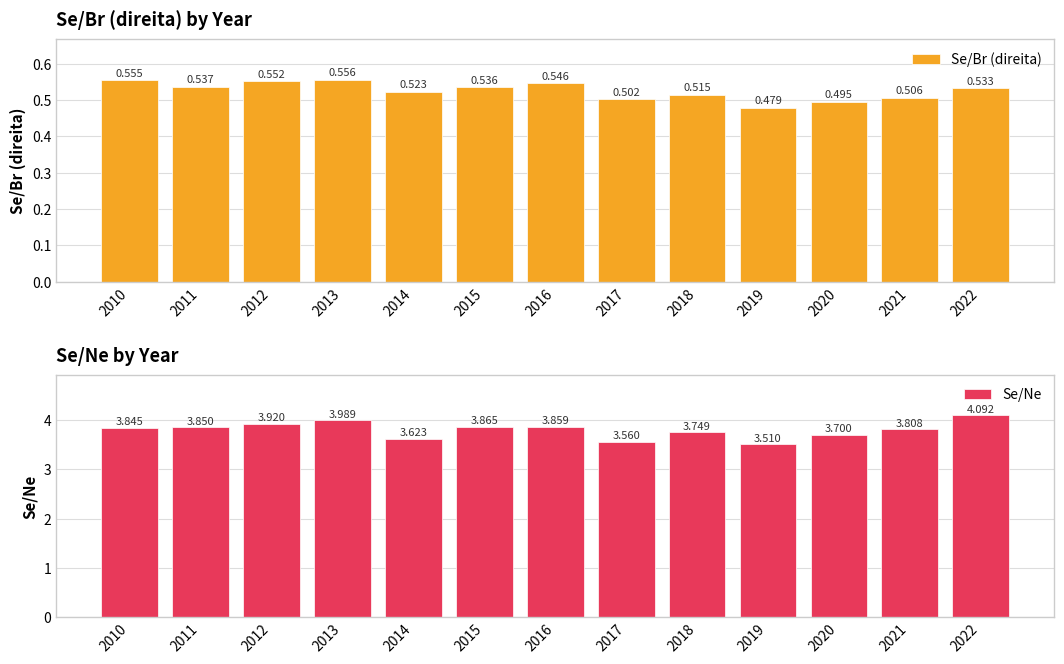

How many data points does each series have?

13